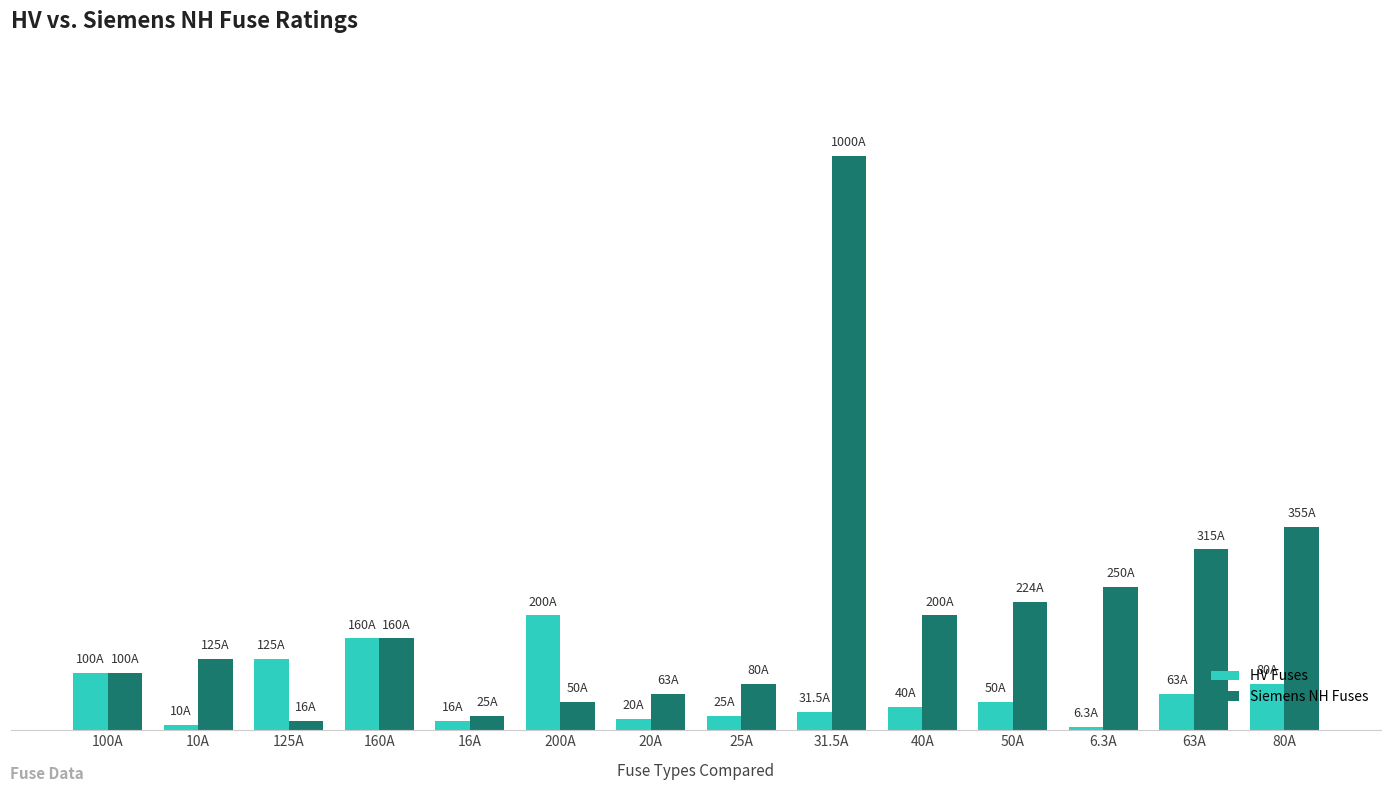

The HV Fuses series shows 211.7 at 160A. True or false?

False